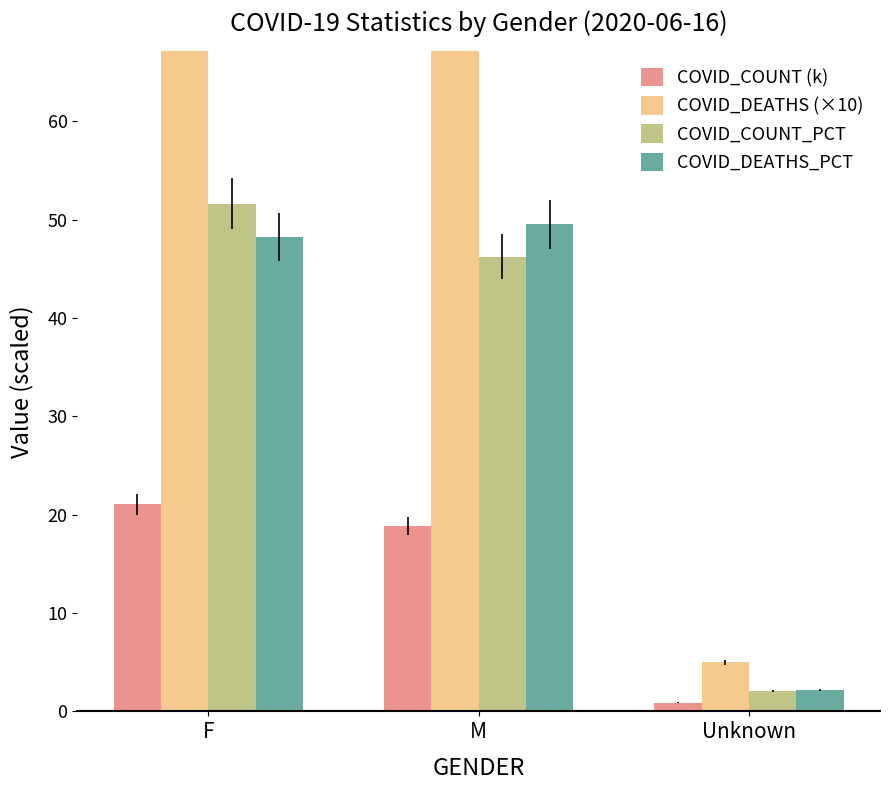

At which category is the sum across all series the highest?

F